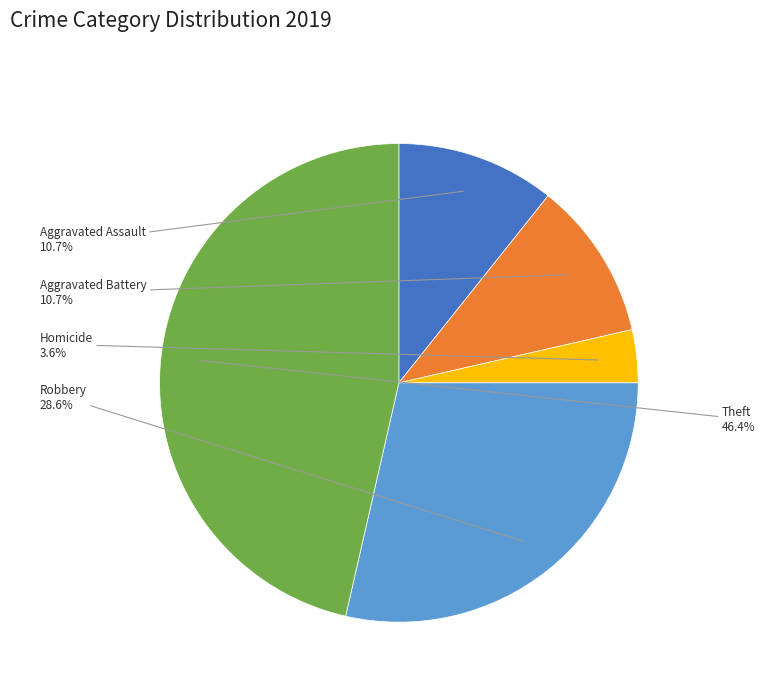

Does Robbery represent more than half of the total?

No